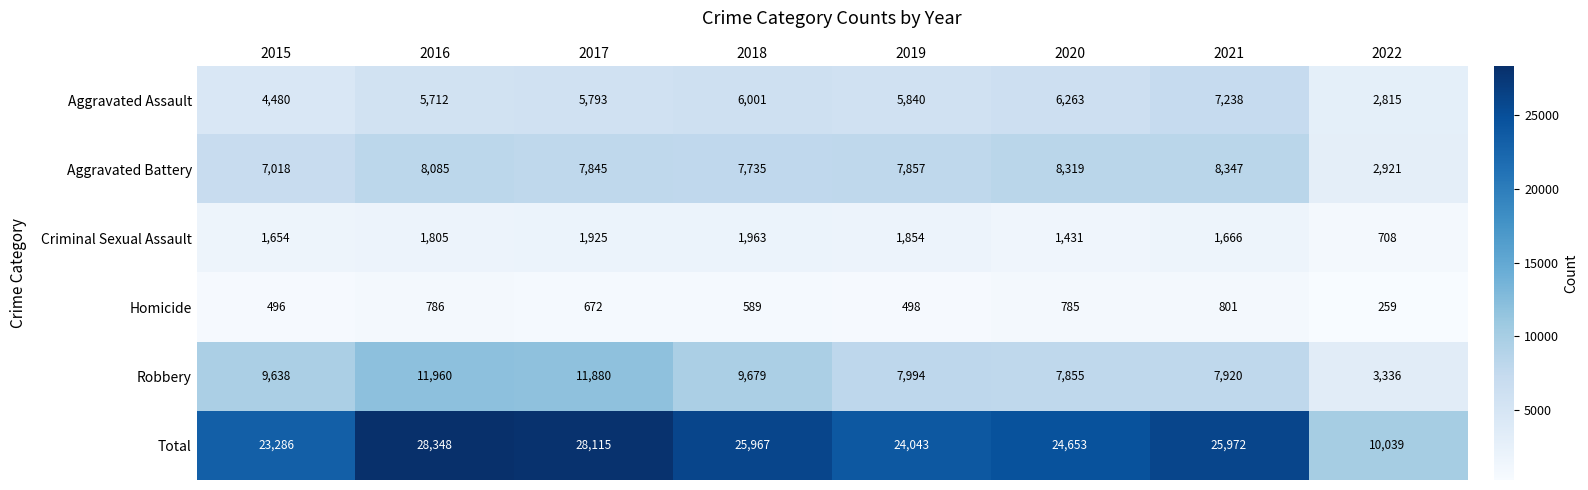

Read the Homicide value at 2015.

496